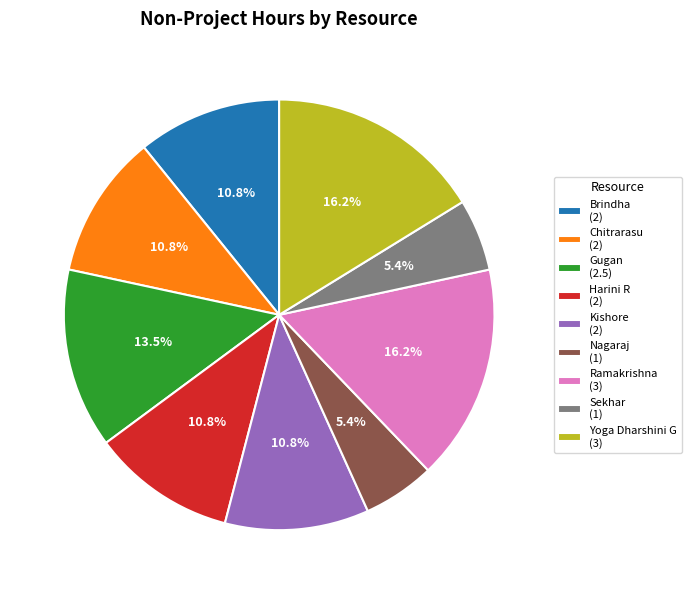

Is the sum of Gugan and Chitrarasu greater than half?

No